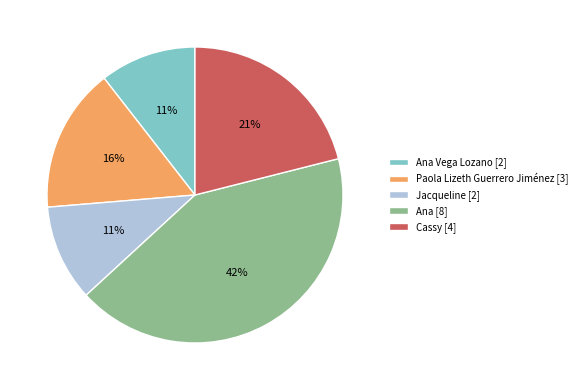

To the nearest percent, what is the average slice percentage?

20%